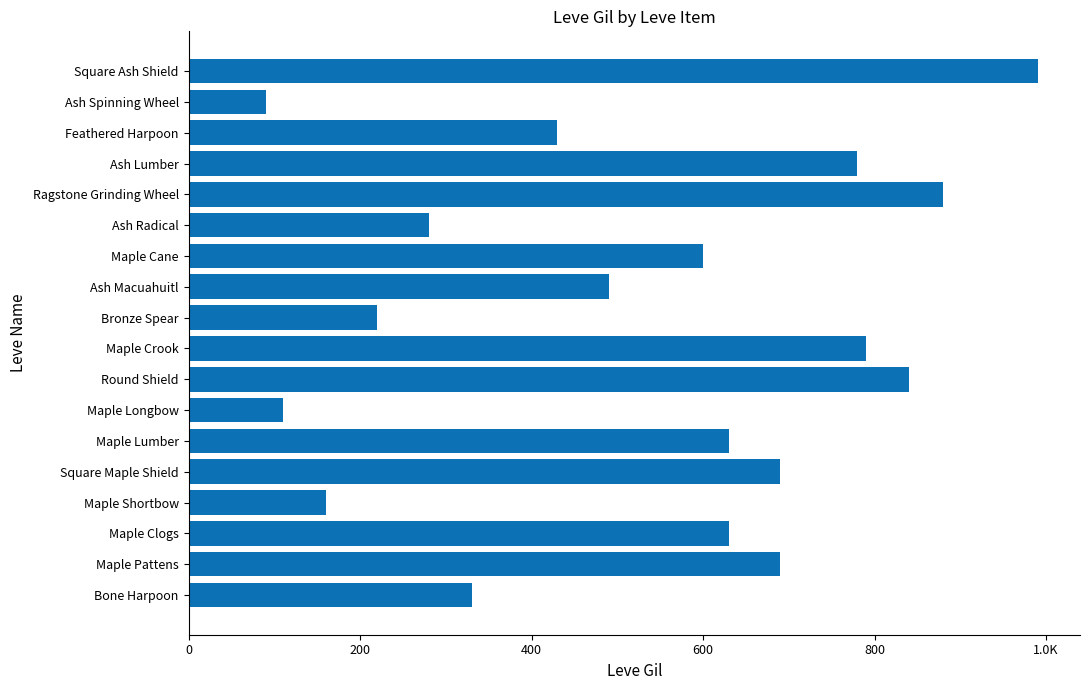

Are the bars horizontal?

Yes